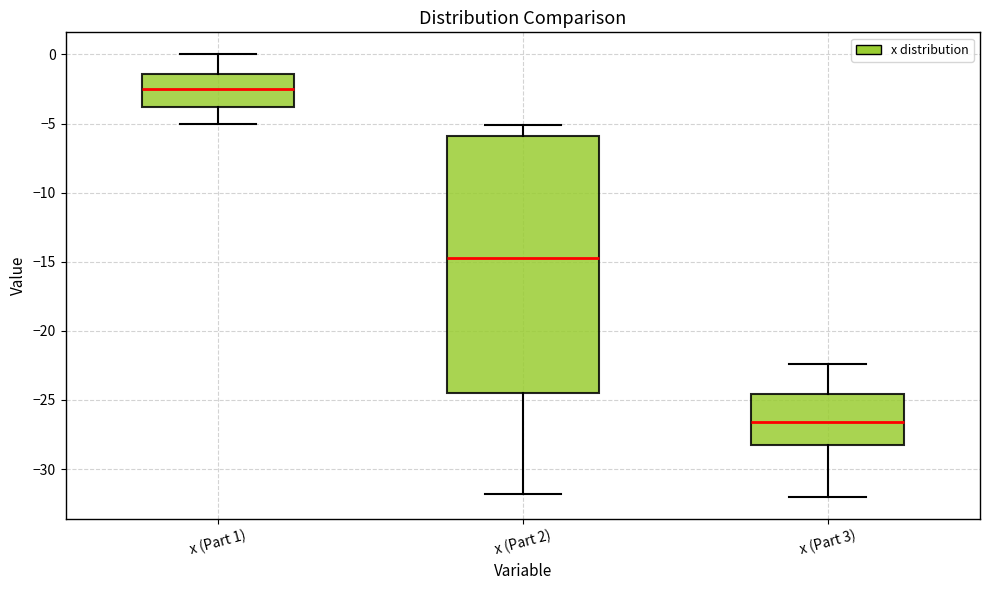

Which box is the tallest, from its lower edge to its upper edge?

x (Part 2)